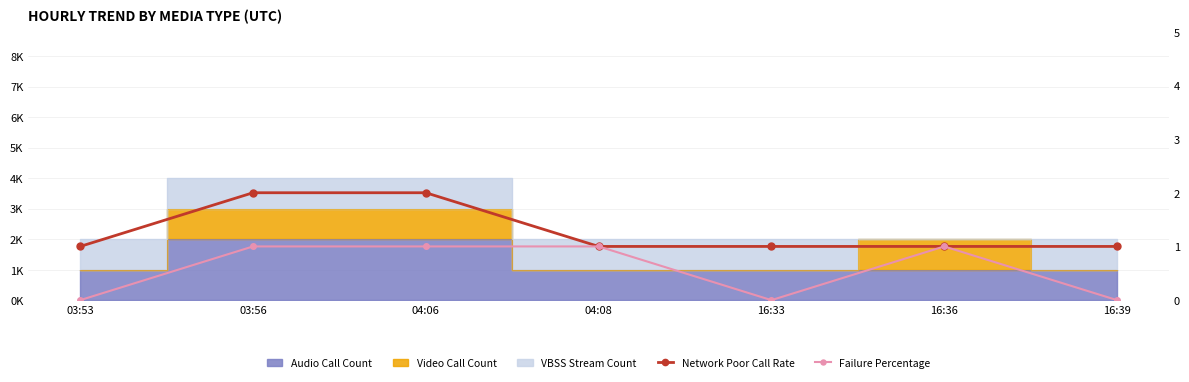

The value of Network Poor Call Rate at 04:06 is 2. True or false?

True